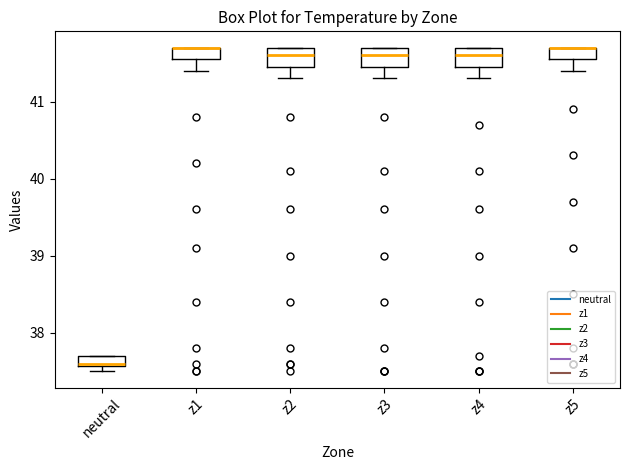

Where is the upper edge of the box for z2 on the y-axis? The values are not printed on the chart, so give them approximately, as read against the axis.

41.7